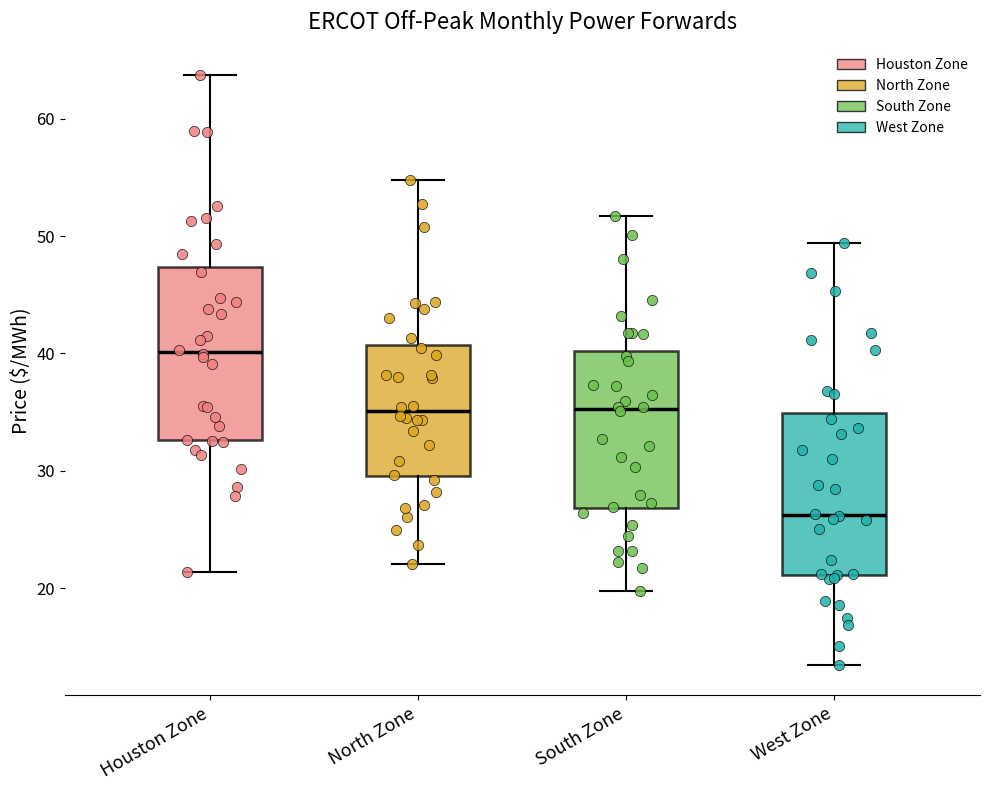

Where is the lower edge of the box for West Zone on the y-axis? The values are not printed on the chart, so give them approximately, as read against the axis.

21